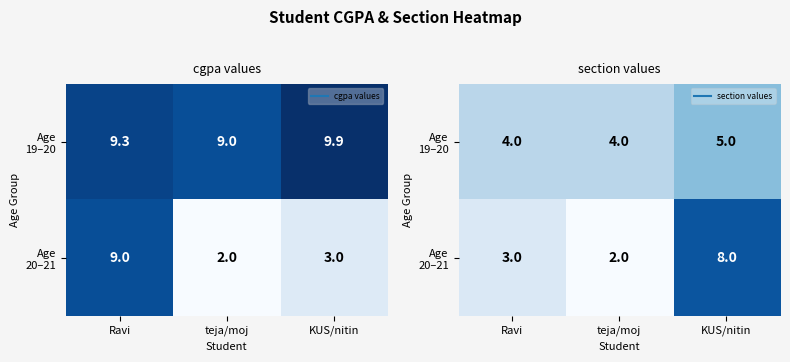

Count the number of data series in this chart.

2